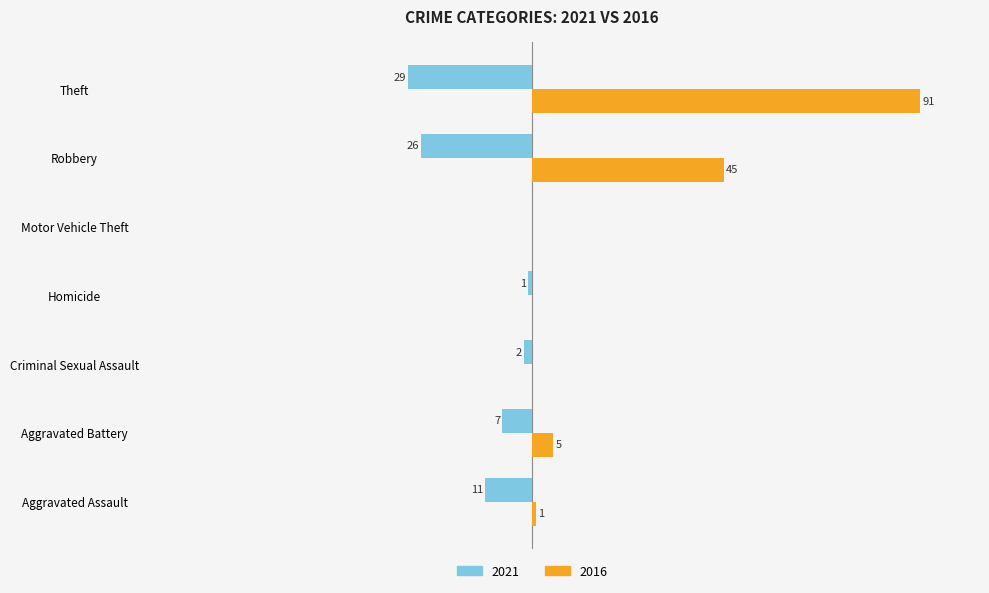

Which category has the highest value across all series?

Theft